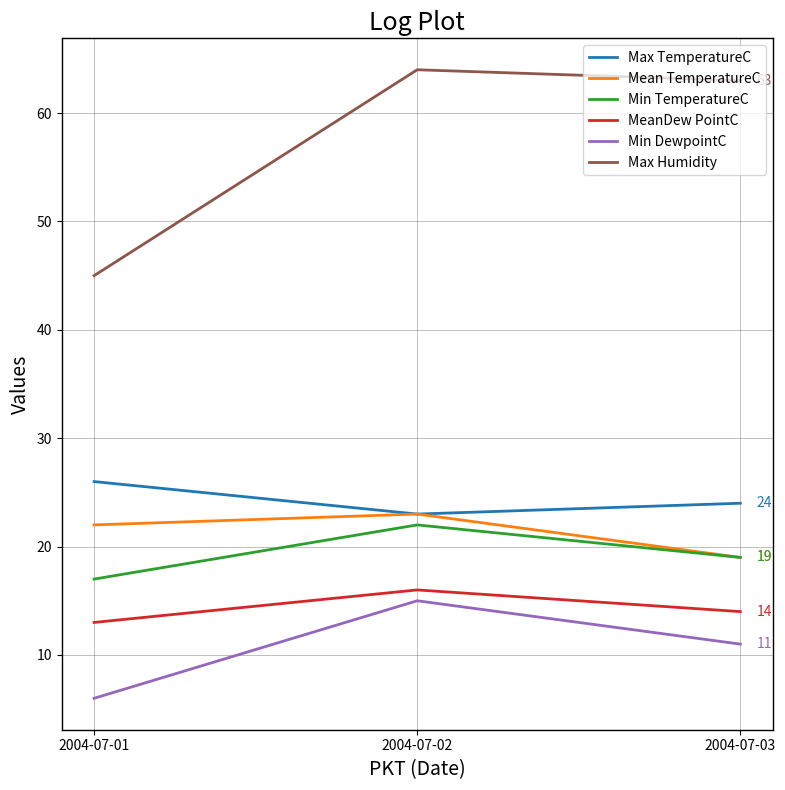

What is the total value across all series at 2004-07-02?

163